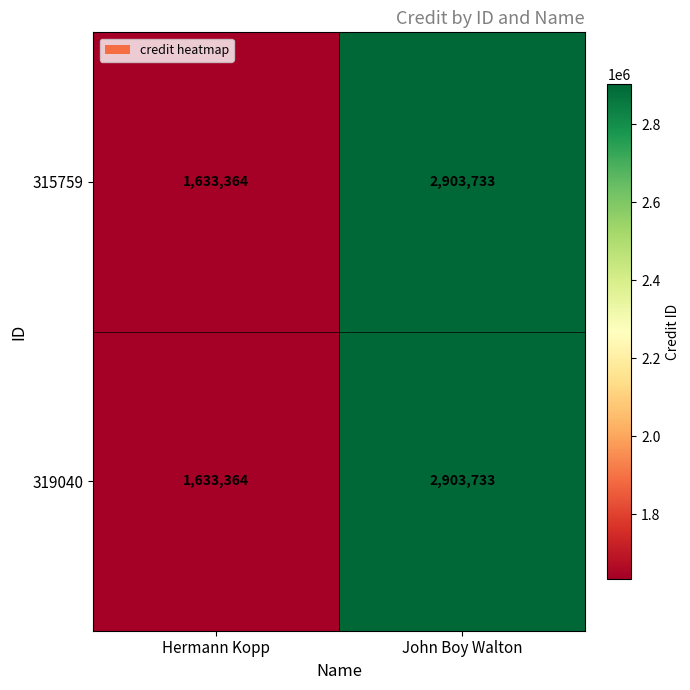

Reading left to right, transcribe all the data shown in this chart.

315759: Hermann Kopp=1633364	John Boy Walton=2903733
319040: Hermann Kopp=1633364	John Boy Walton=2903733